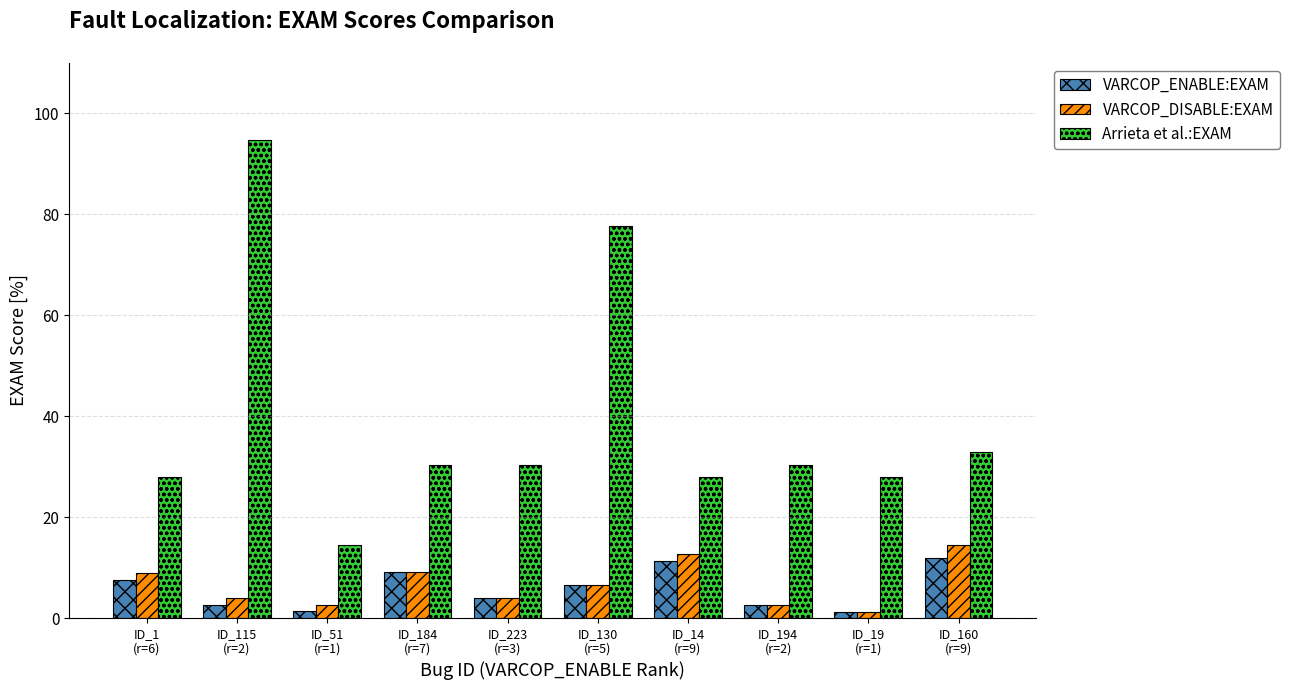

What is the difference between the maximum and minimum values in the VARCOP_DISABLE:EXAM series?

13.2